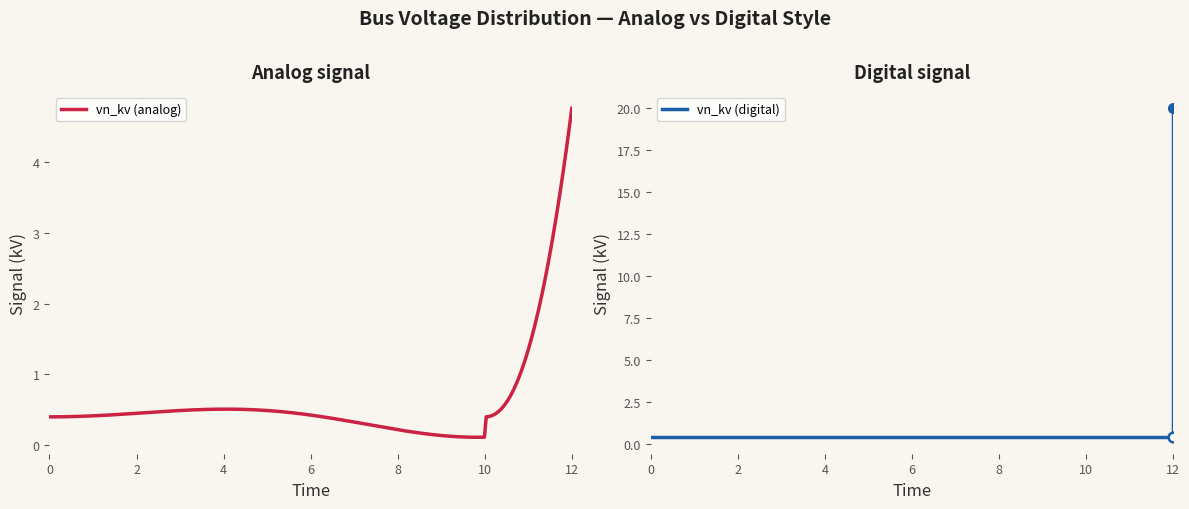

What is the average value?

1.9